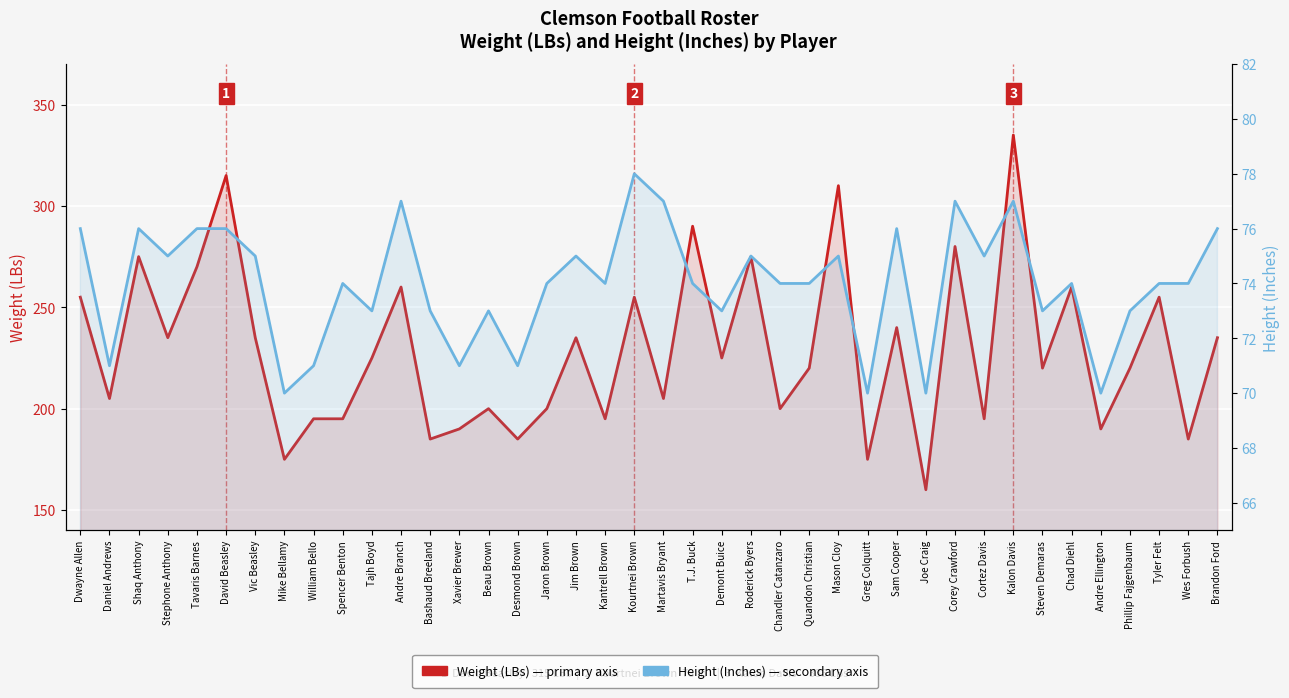

At how many categories does at least one series exceed 113?

40